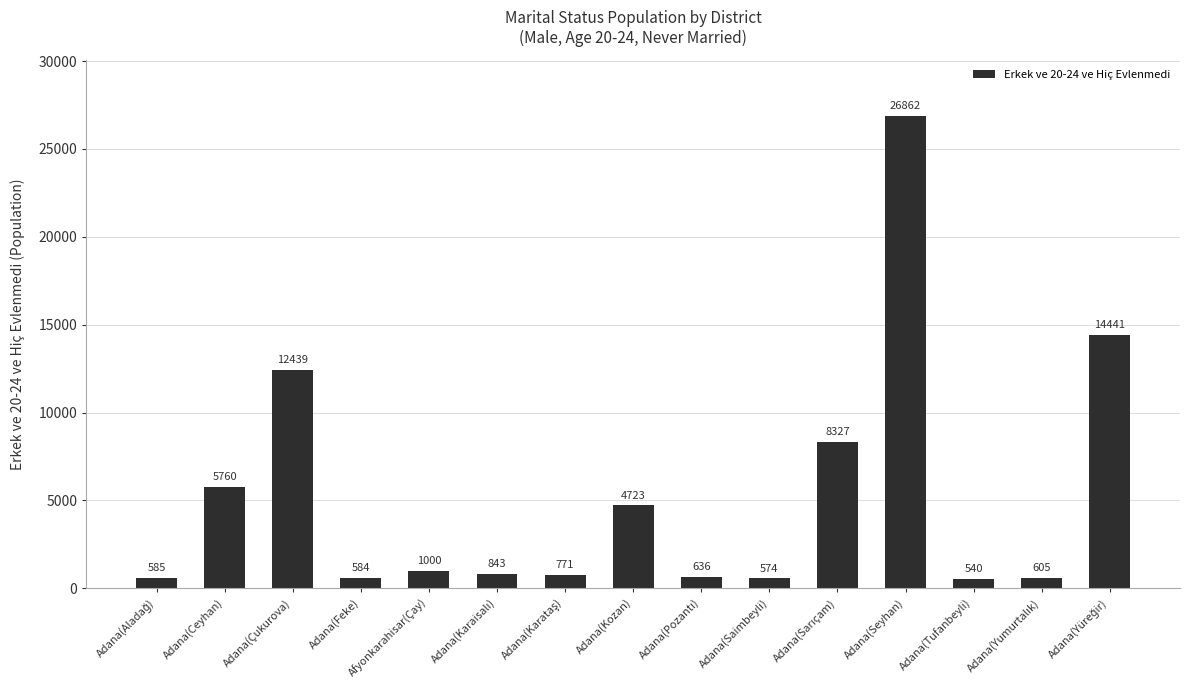

What is the approximate value at Adana(Kozan)?

4723